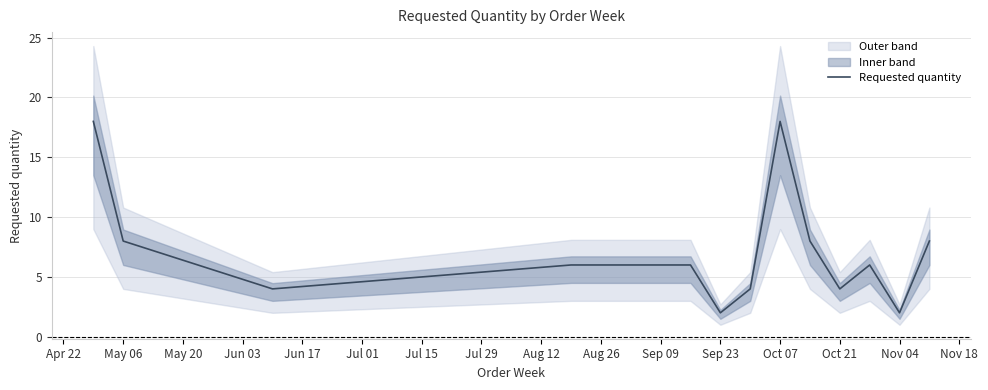

What is the value of the 12th point from the left?

2